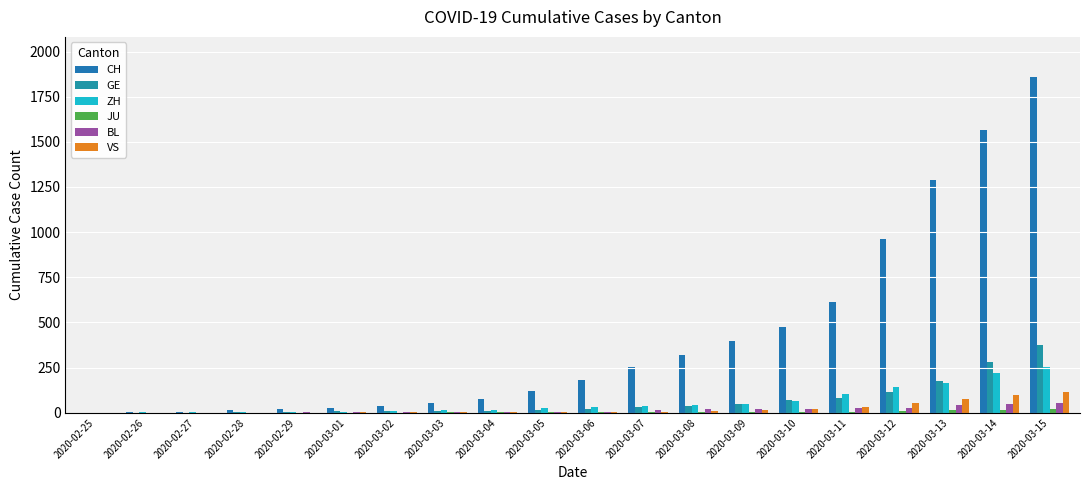

At how many categories does at least one series exceed 866?

4